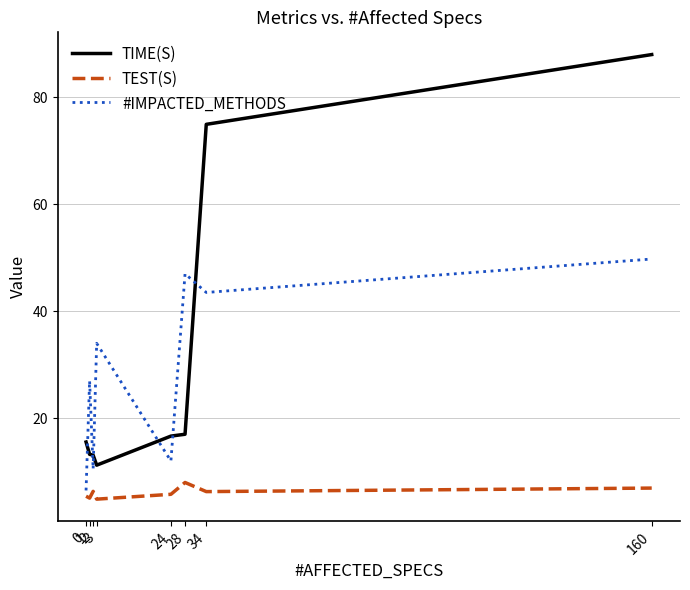

What is the maximum value shown in the chart?

88.0